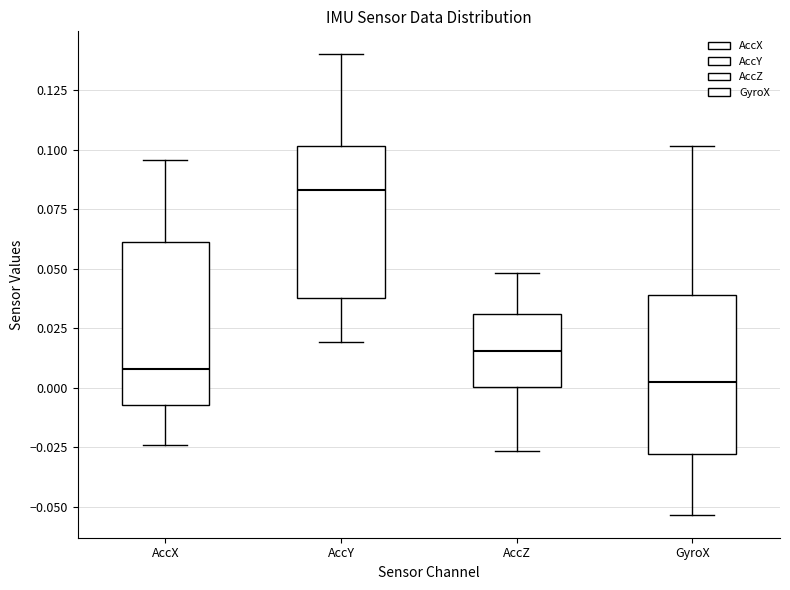

Reading left to right, transcribe this box plot: for each box, give where its median line is, the range the box spans, and where its two whiskers end, as read against the y-axis. The values are not printed on the chart, so give them approximately, as read against the axis.

AccX: median 0.010, box -0.005 to 0.060, whiskers -0.025 to 0.095
AccY: median 0.085, box 0.040 to 0.100, whiskers 0.020 to 0.140
AccZ: median 0.015, box 0.000 to 0.030, whiskers -0.025 to 0.050
GyroX: median 0.000, box -0.030 to 0.040, whiskers -0.055 to 0.100